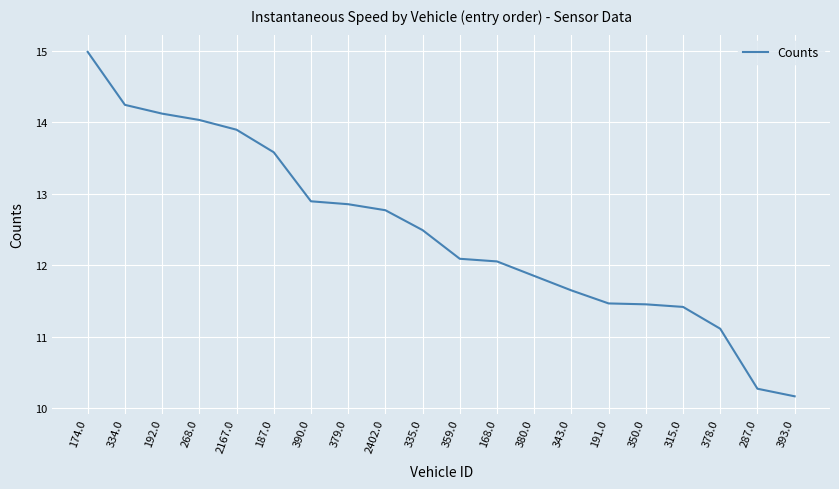

What is the sum of the values at 335.0 and 174.0?

27.5